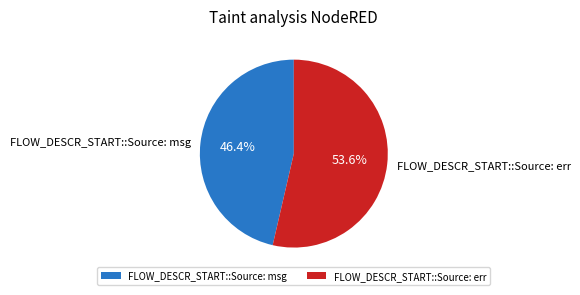

What is the largest slice in the pie chart?

FLOW_DESCR_START::Source: err